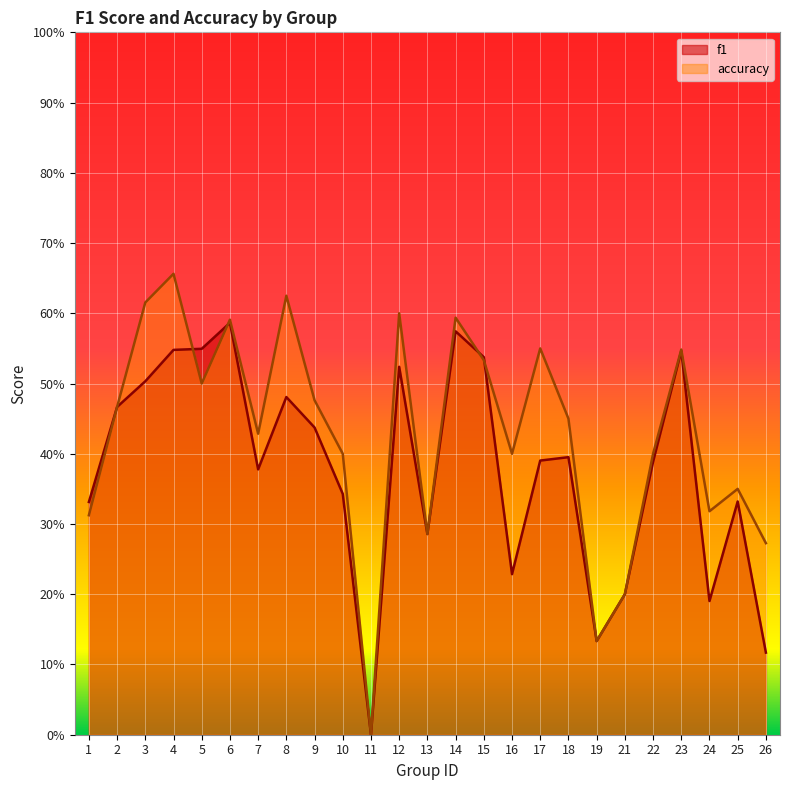

How many series are shown in this chart?

2